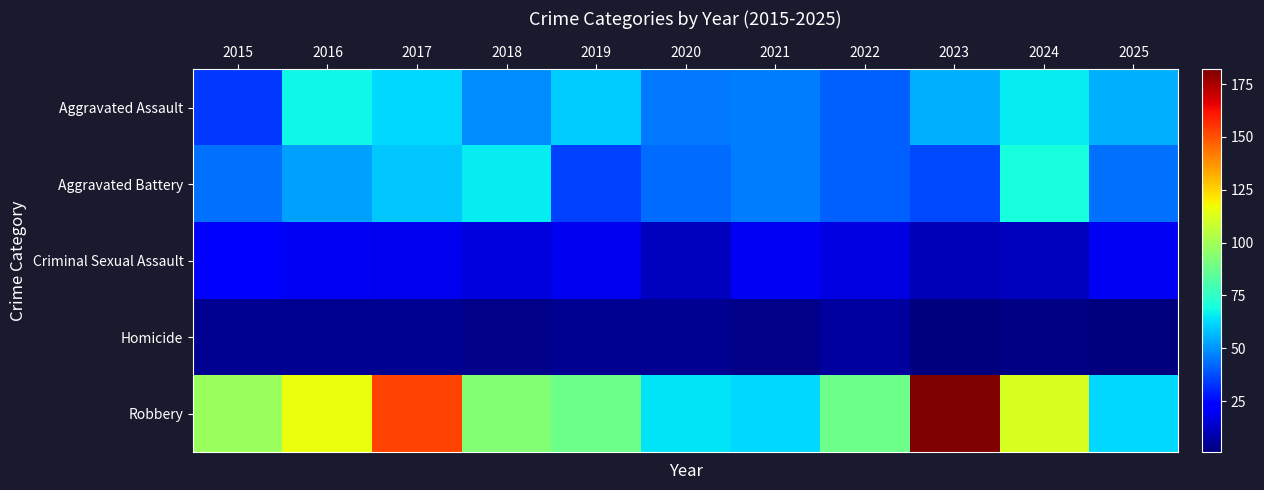

What is the total value across all series at 2015?

204